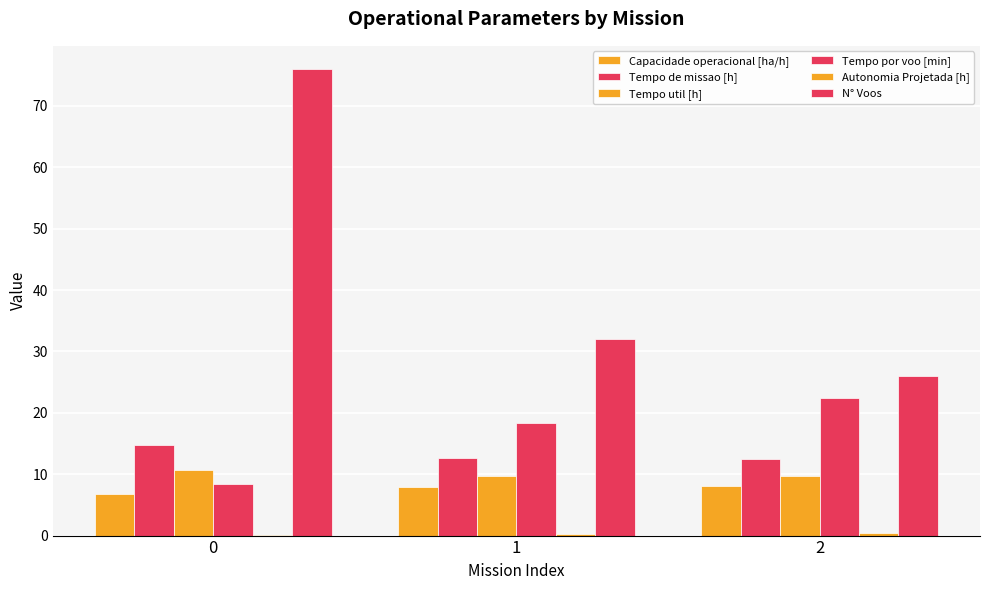

What is the minimum value for Tempo util [h]?

9.7